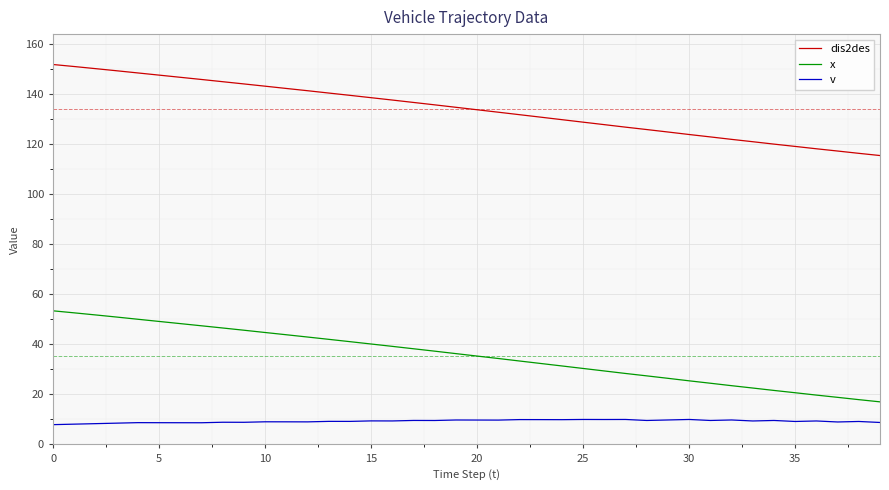

List the series in order of their overall mean, highest first.

dis2des, x, v